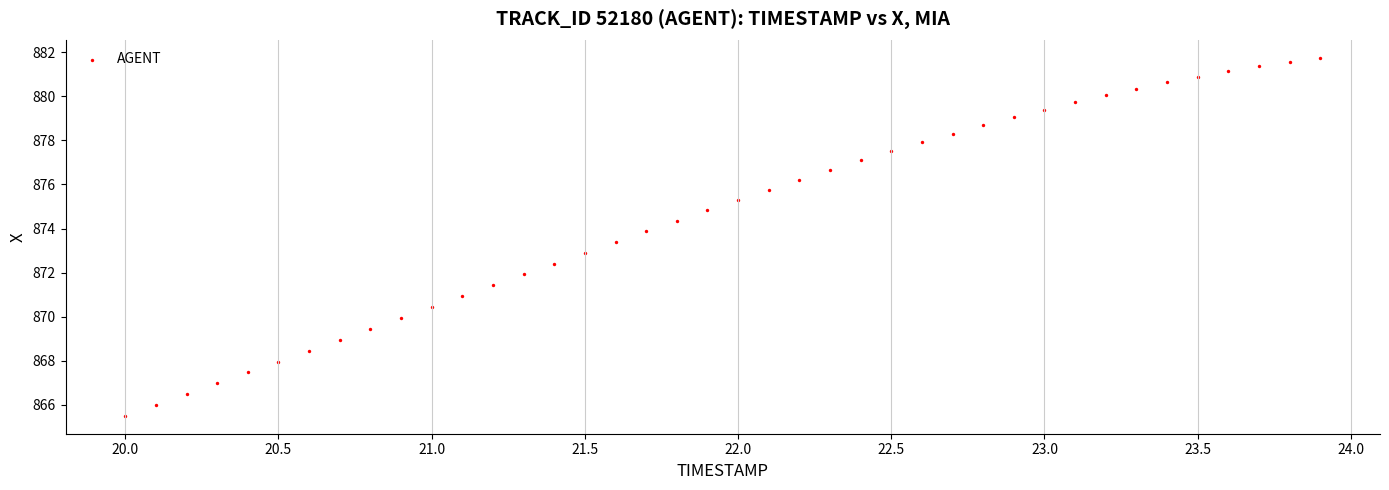

What is the range of Y values (max minus min)?

16.3